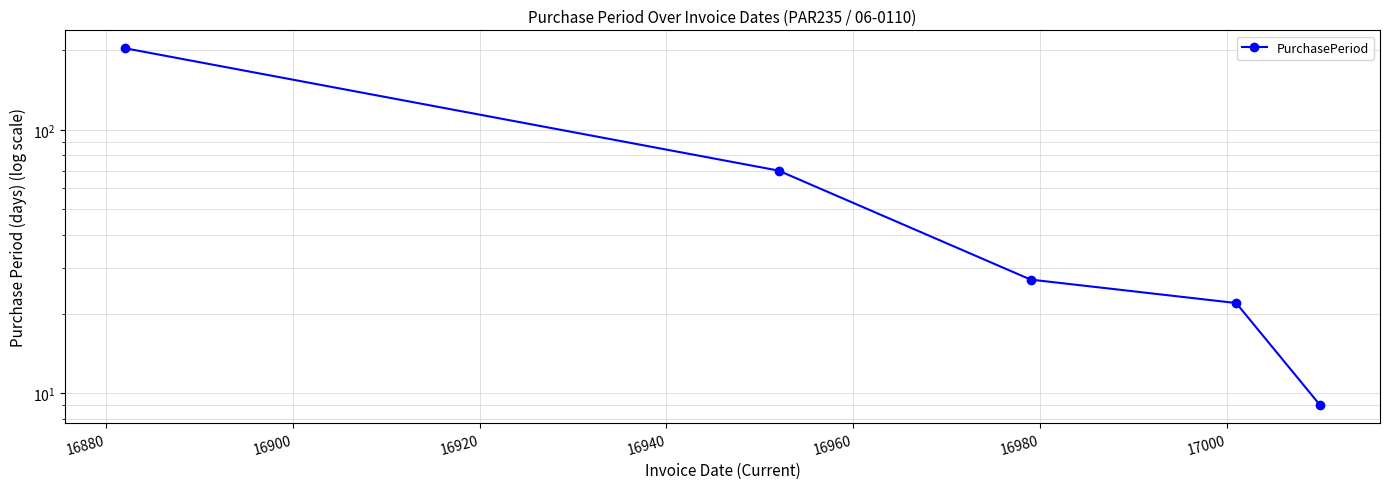

How many lines are shown in the chart?

1